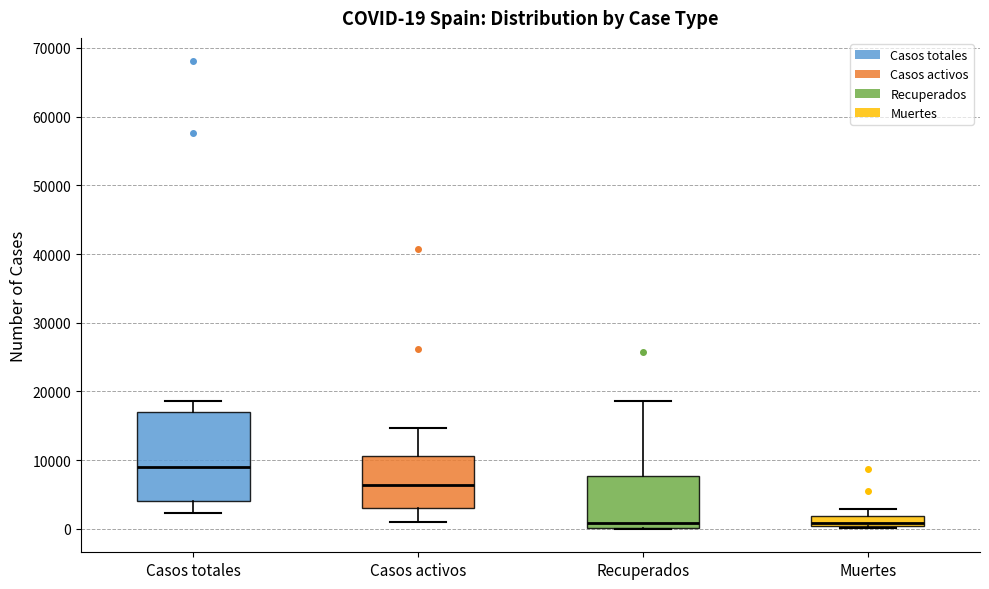

Comparing the boxes themselves (not the whiskers), which one is the tallest?

Casos totales